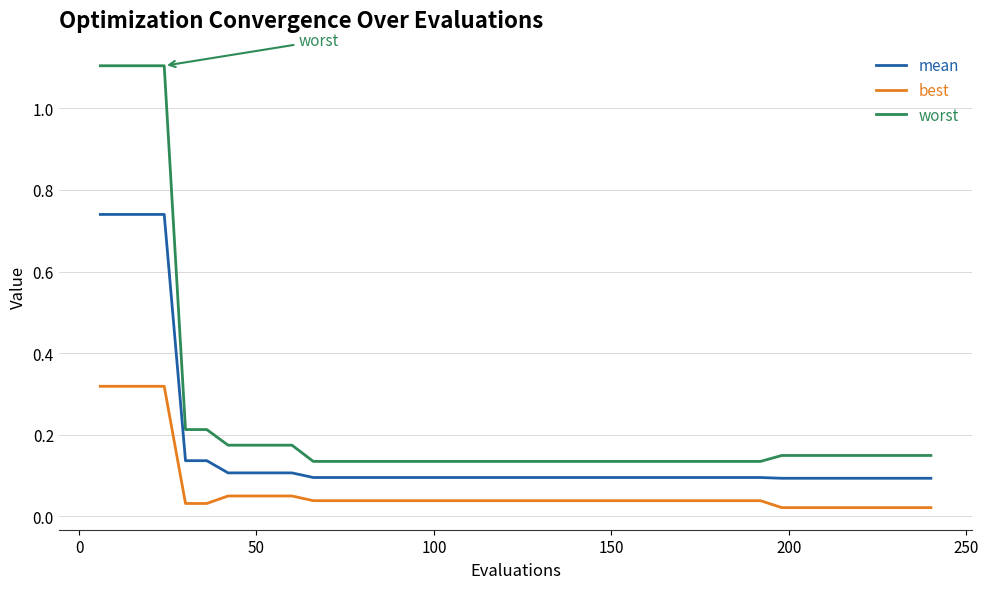

What is the sum of all worst values?

9.7